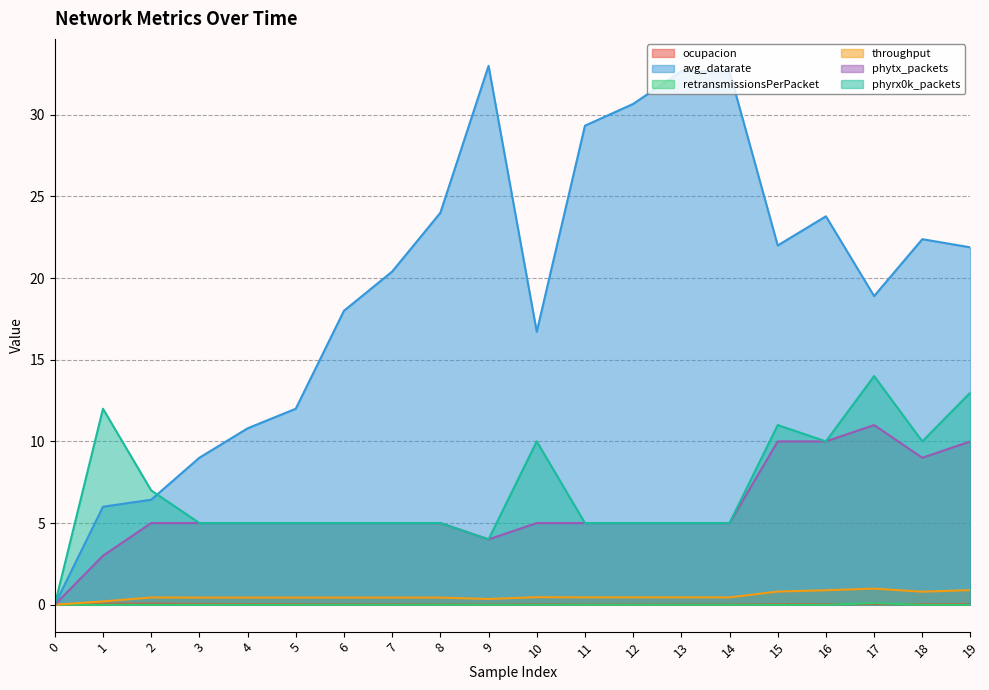

Which series changed the most between 2 and 18?

avg_datarate